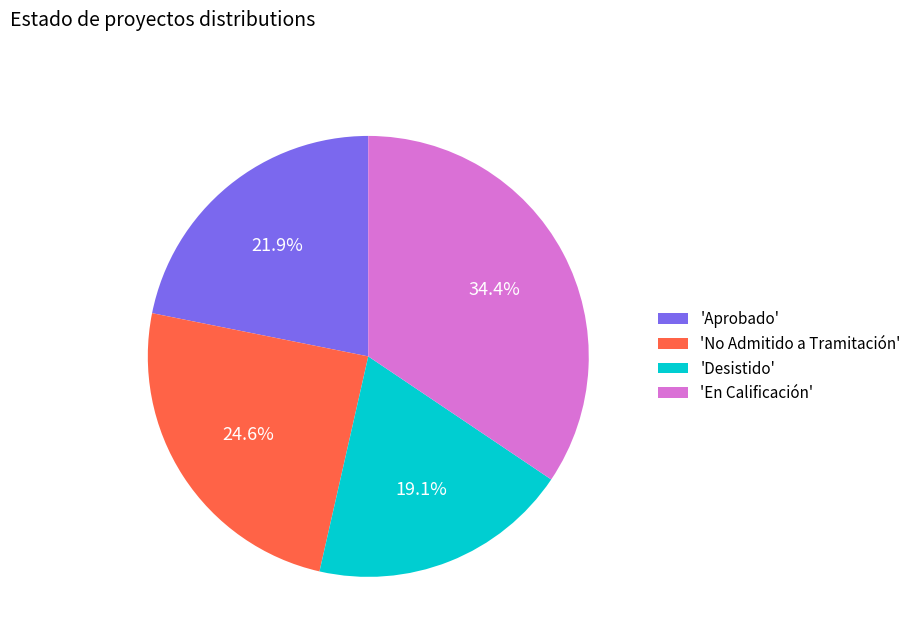

What percentage is NOT represented by 'Aprobado'?

78.1%